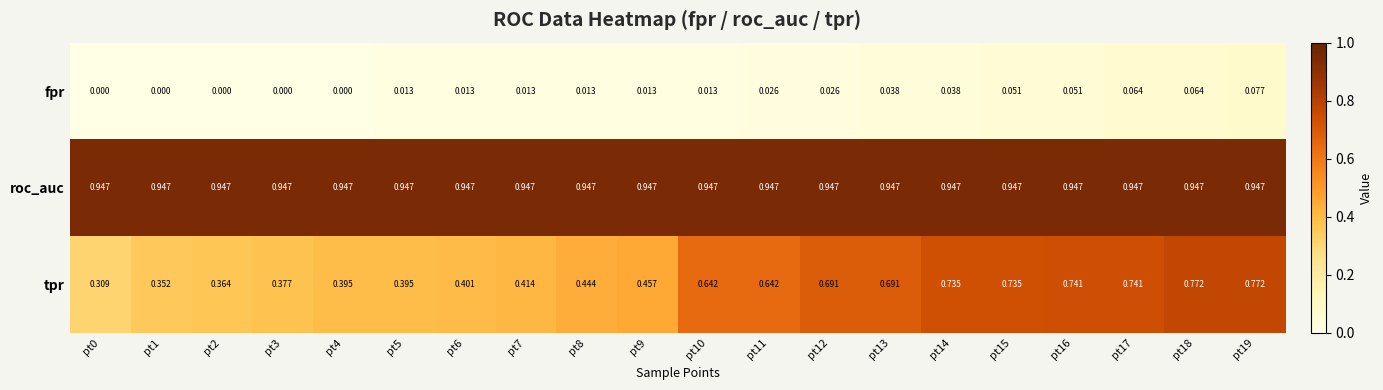

Which series has the widest spread of values?

tpr